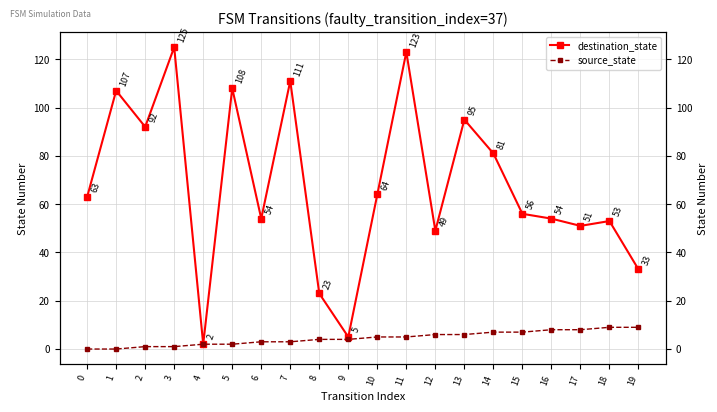

At which category is the sum across all series the highest?

11